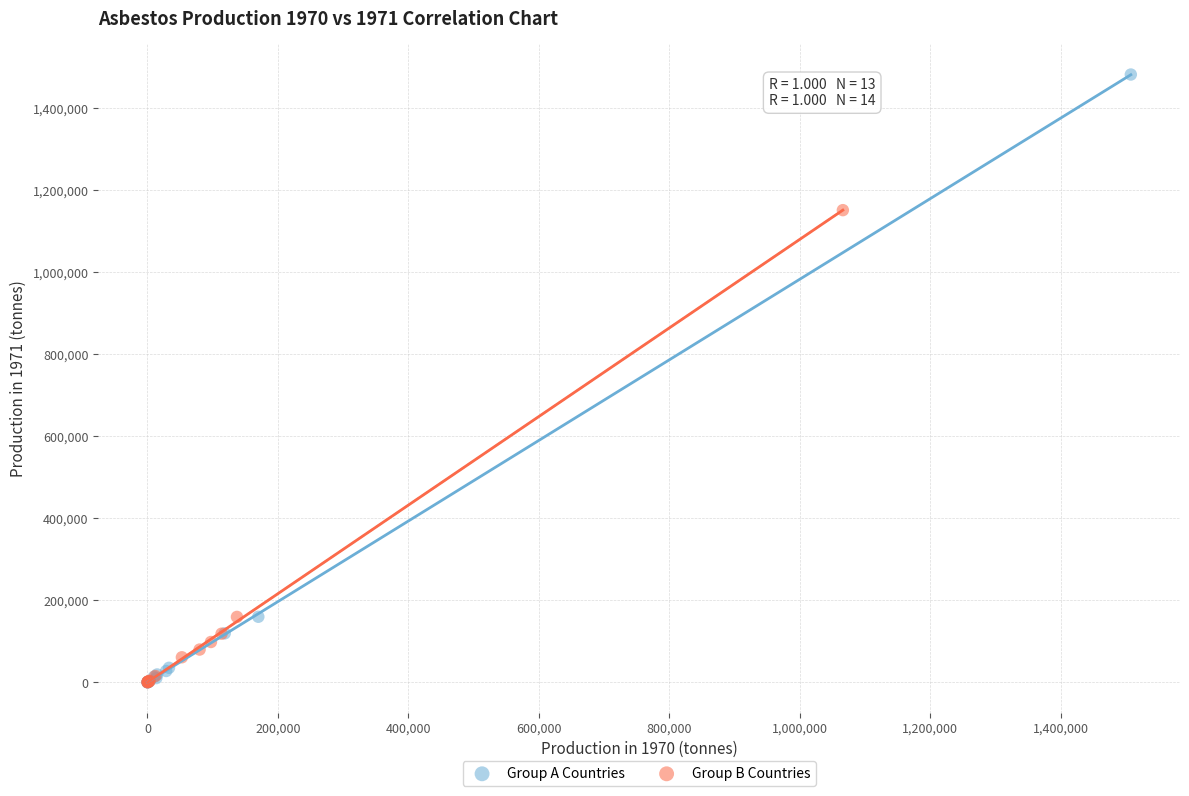

Which series has the widest spread of Y values?

Group A Countries